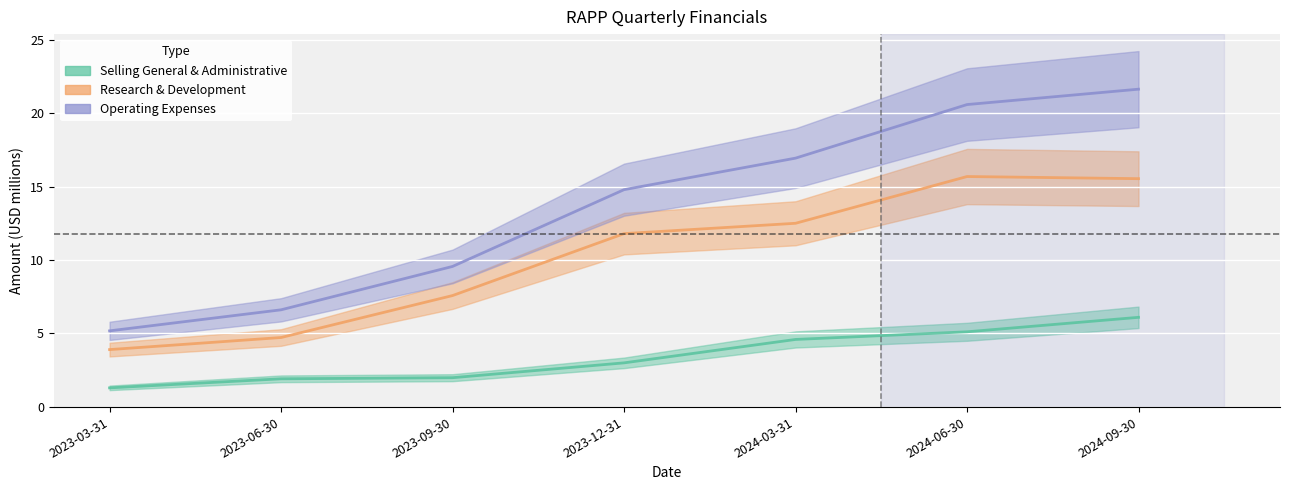

What is the value of the operatingExpenses point at the 6th from the left?

20.6